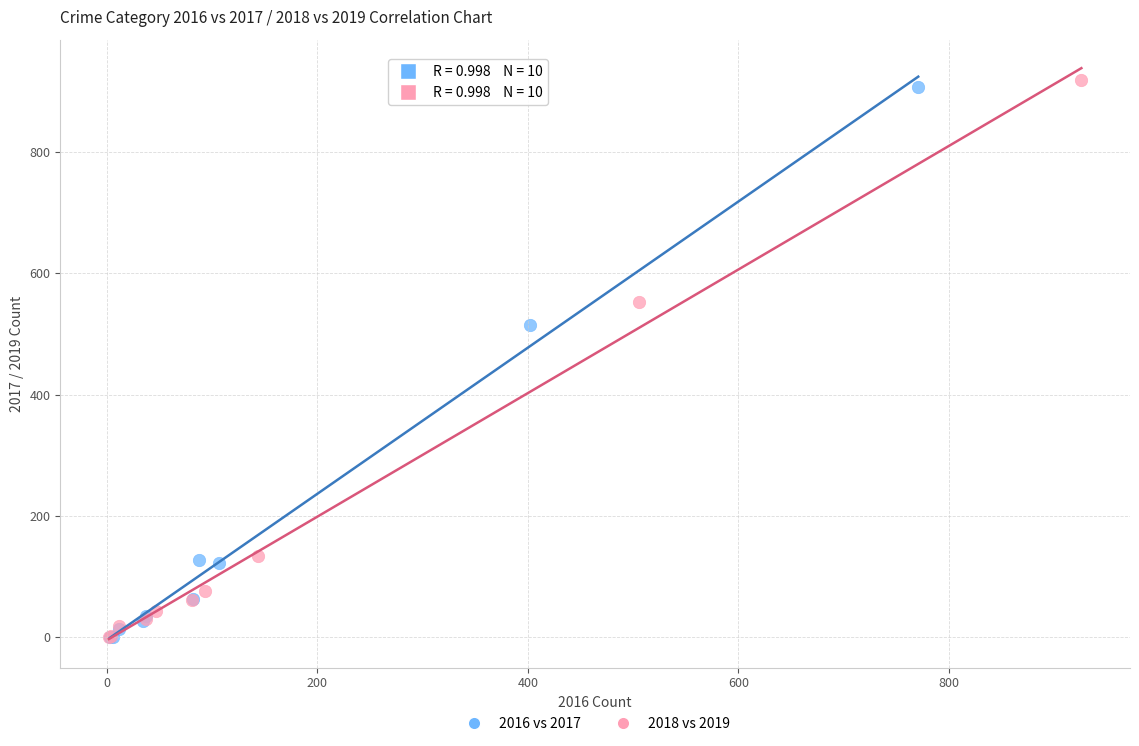

Which series has the widest spread of Y values?

2018 vs 2019